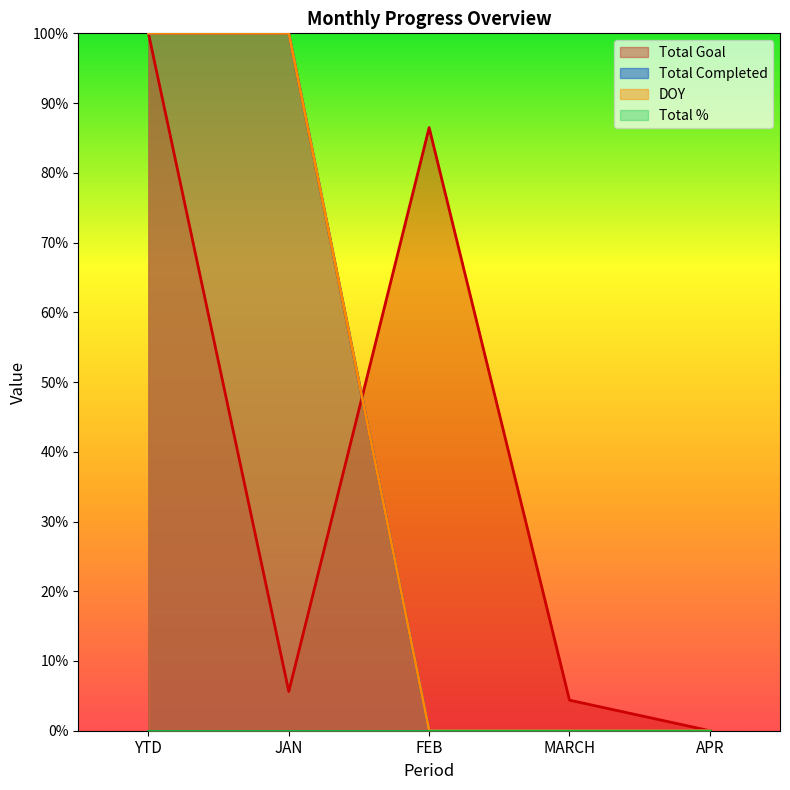

Rank the categories by DOY value from lowest to highest.

FEB, MARCH, APR, YTD, JAN